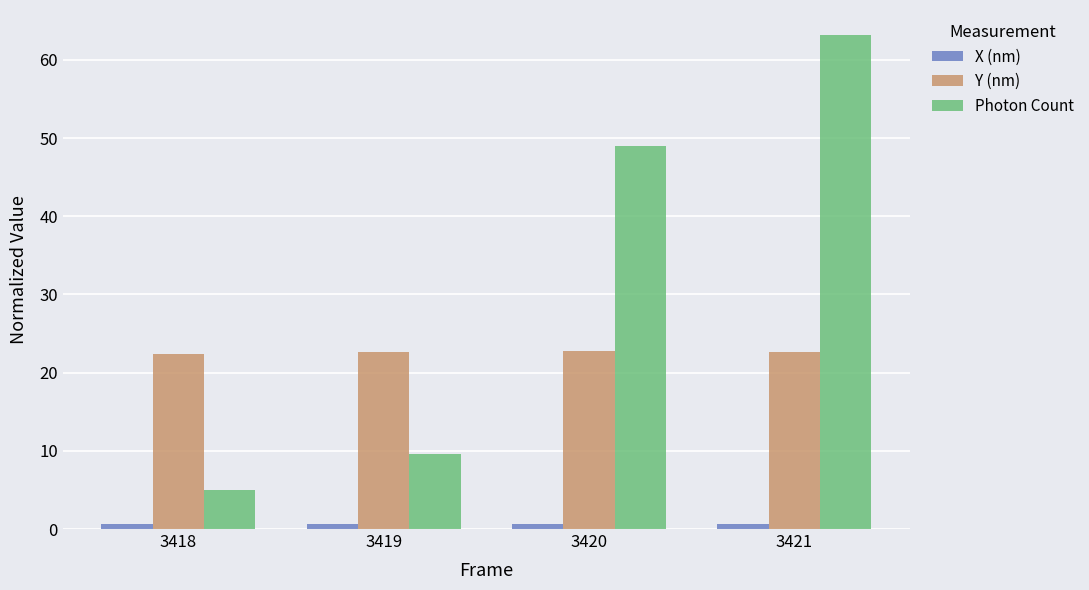

What is the difference between the maximum and minimum values in the Photon Count series?

58.3